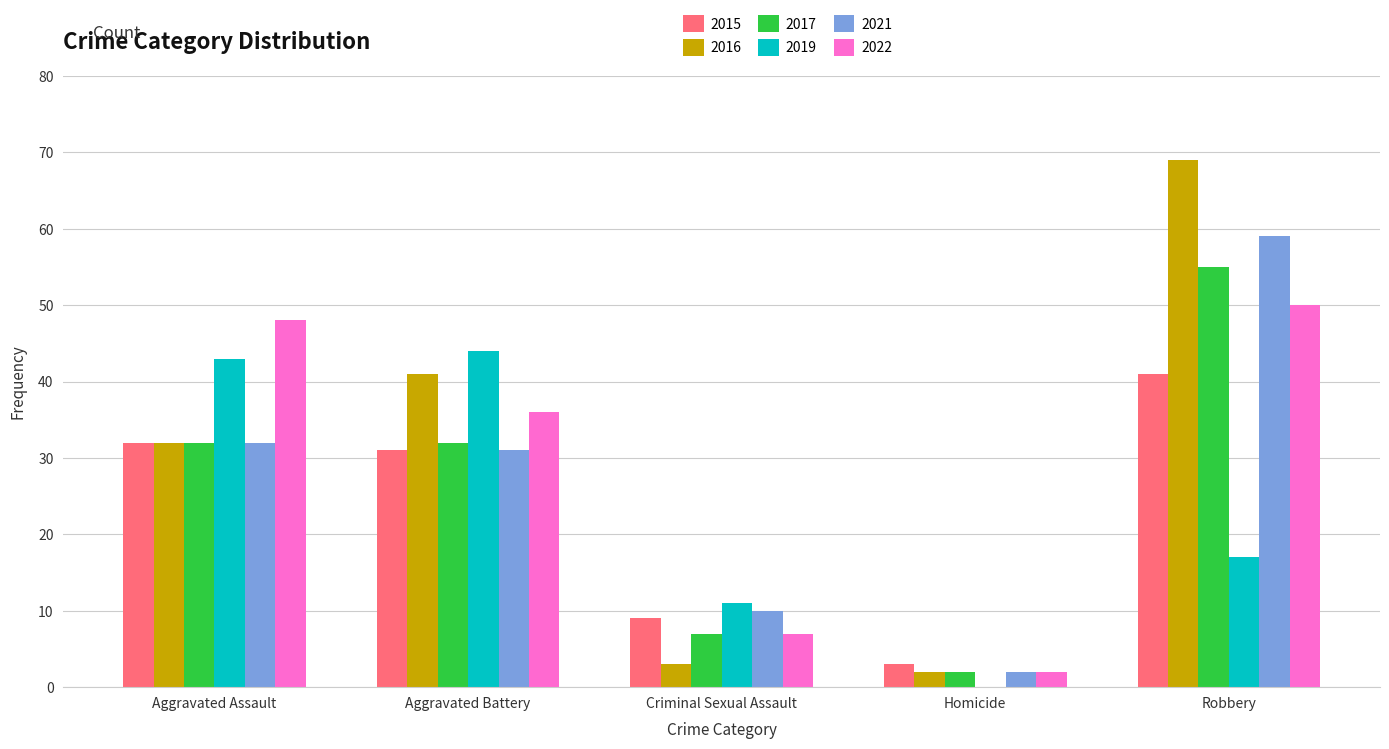

The value of 2022 at Homicide is 2. True or false?

True